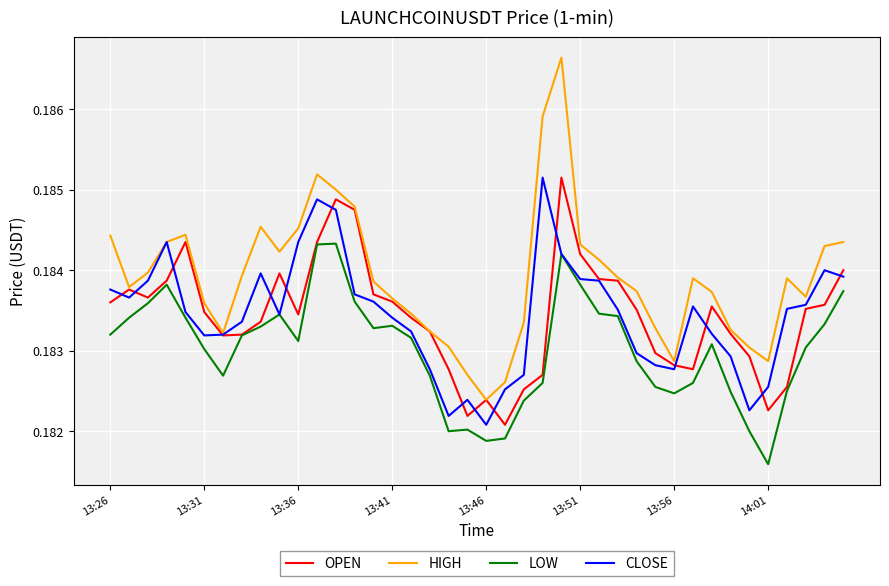

Which series has the largest range (max minus min)?

HIGH